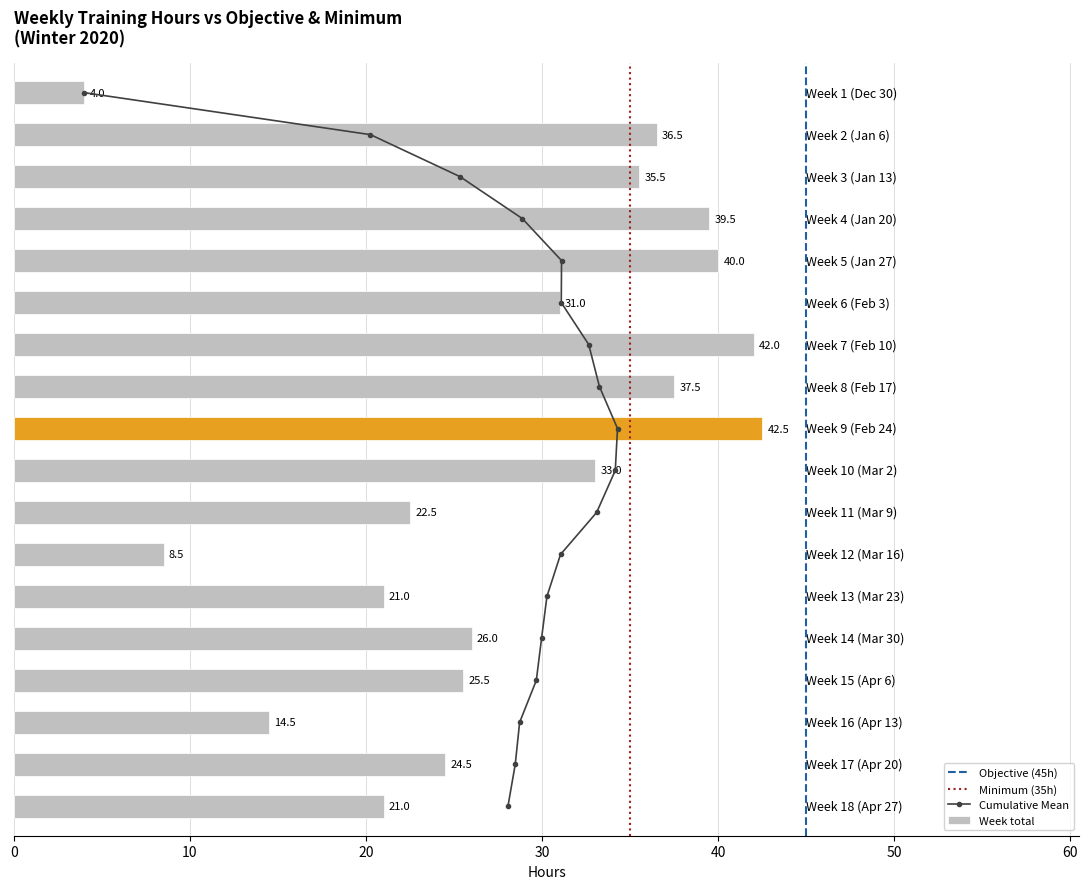

What is the difference between the maximum and second lowest values in the Week total series?

34.0